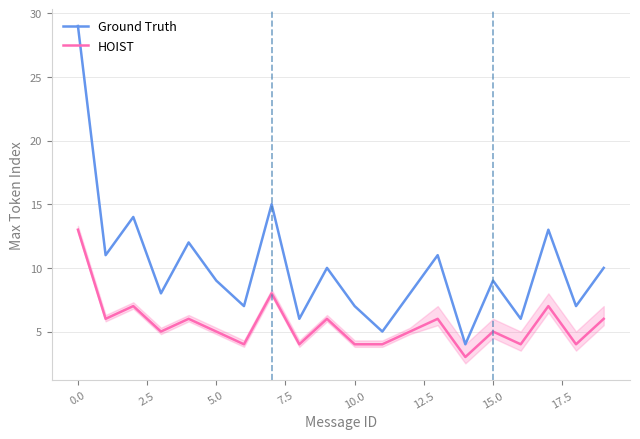

True or false: HOIST has more than 1 points higher than both neighbors.

True